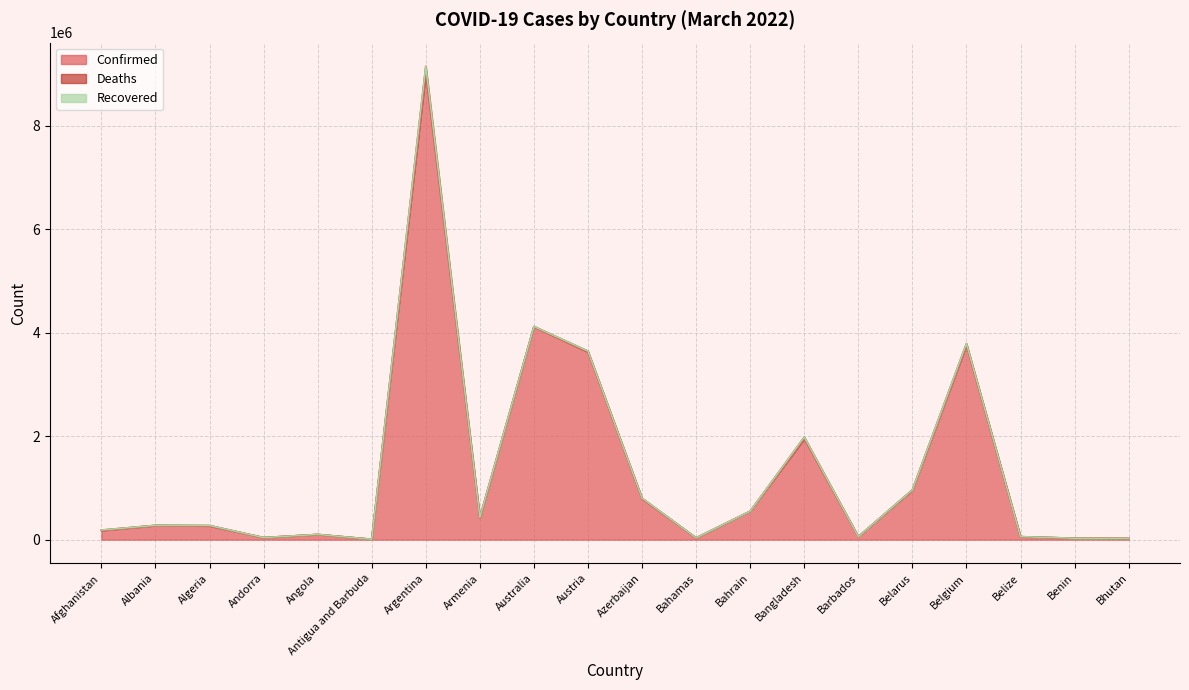

How many series are shown in this chart?

3